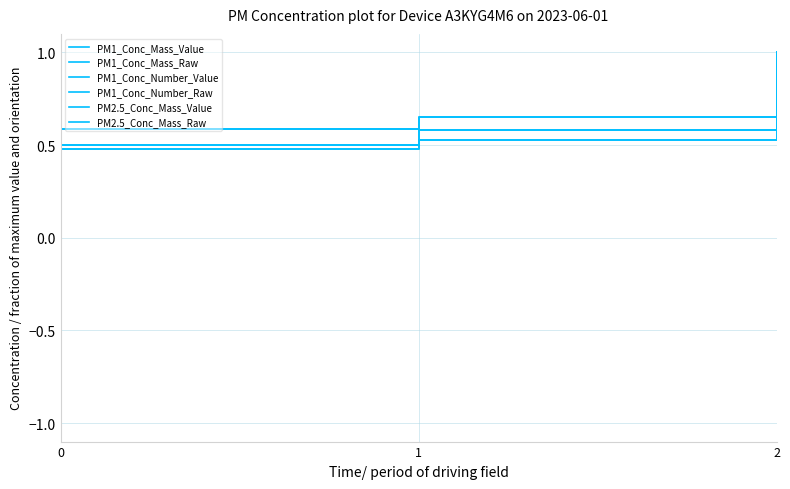

Does the chart display data point markers on the line(s)?

No